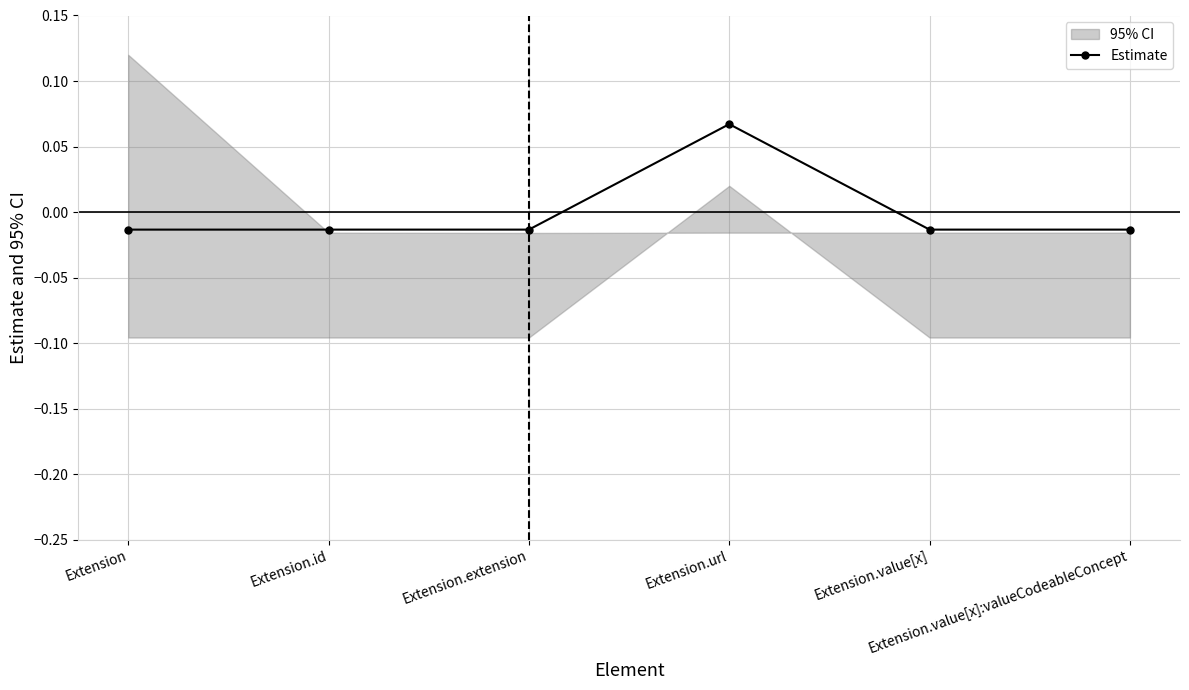

How many positive values are there?

1